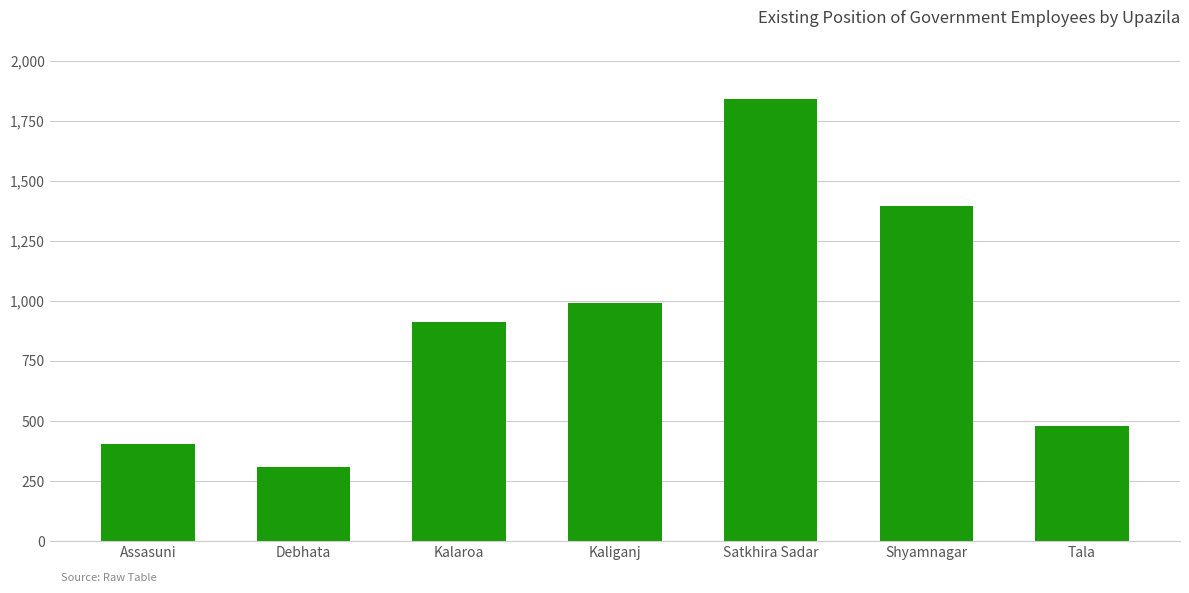

What is the sum of all values?

6319